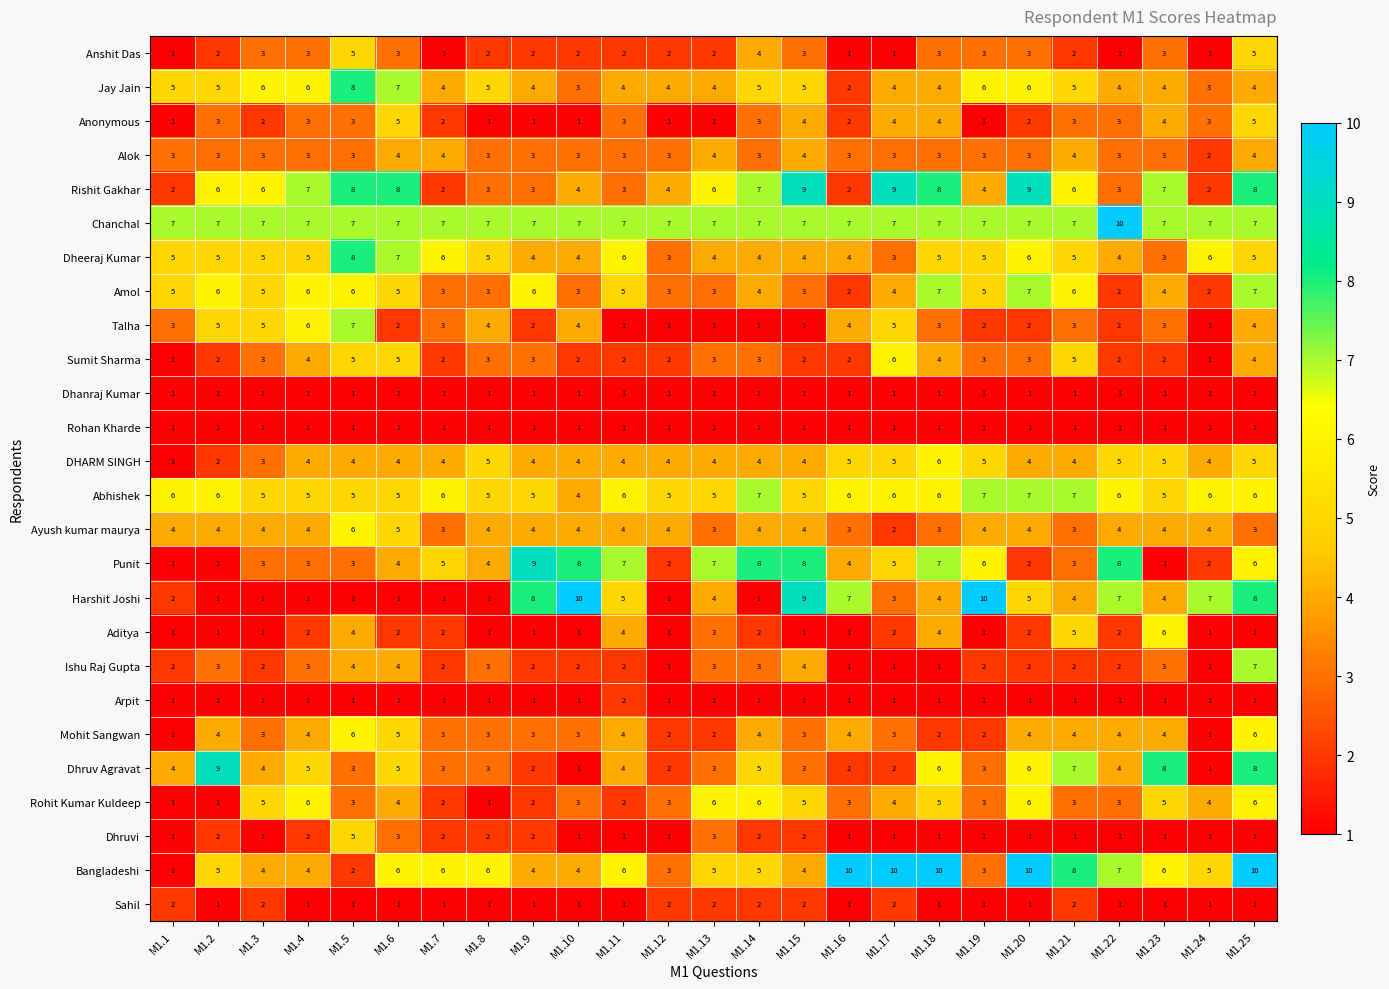

What is the maximum value shown in the chart?

10